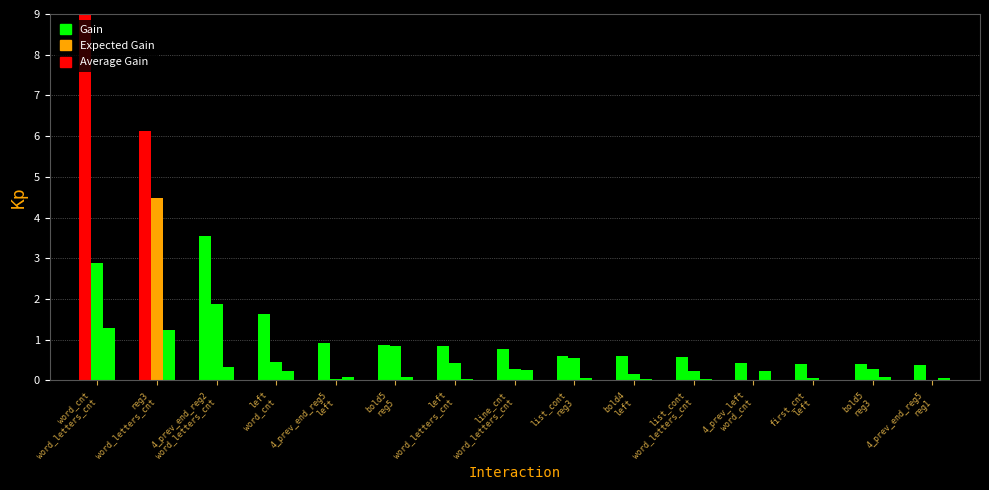

What is the total value across all series at list_cont
reg3?

1.2